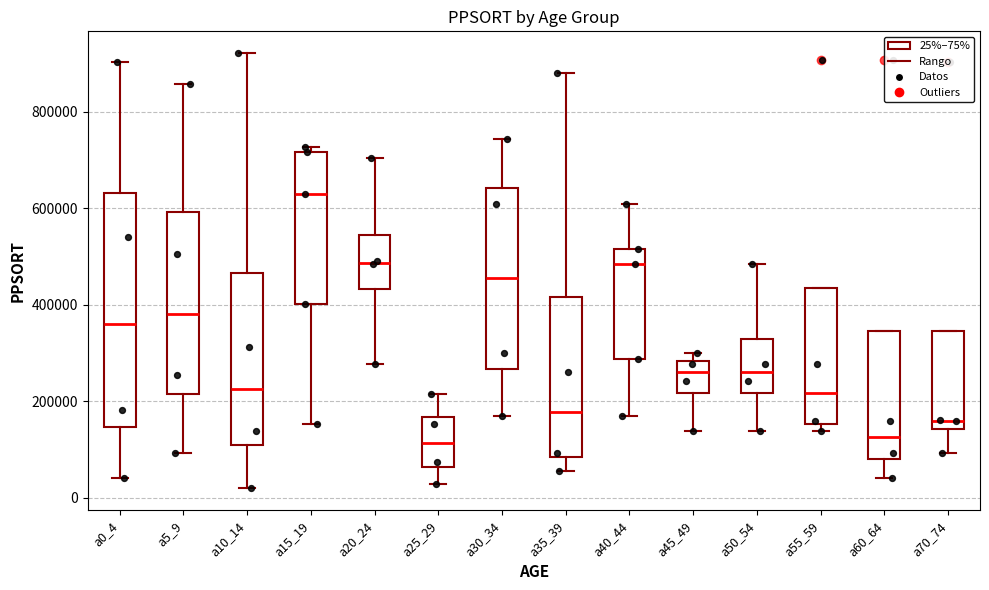

Which box's median line is the highest?

a15_19